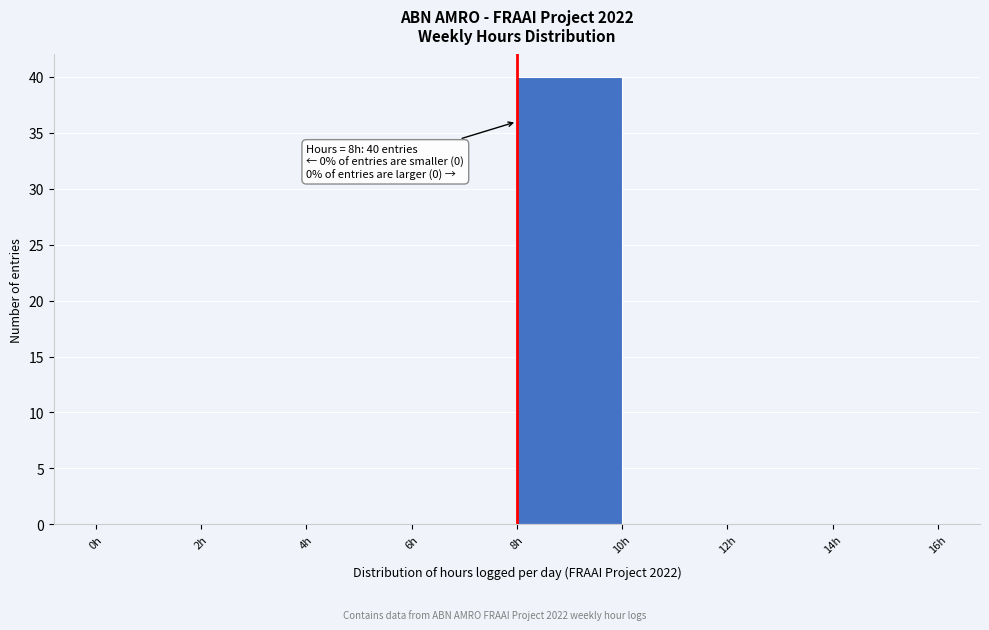

Which range on the x-axis has the tallest bar?

8 to 10